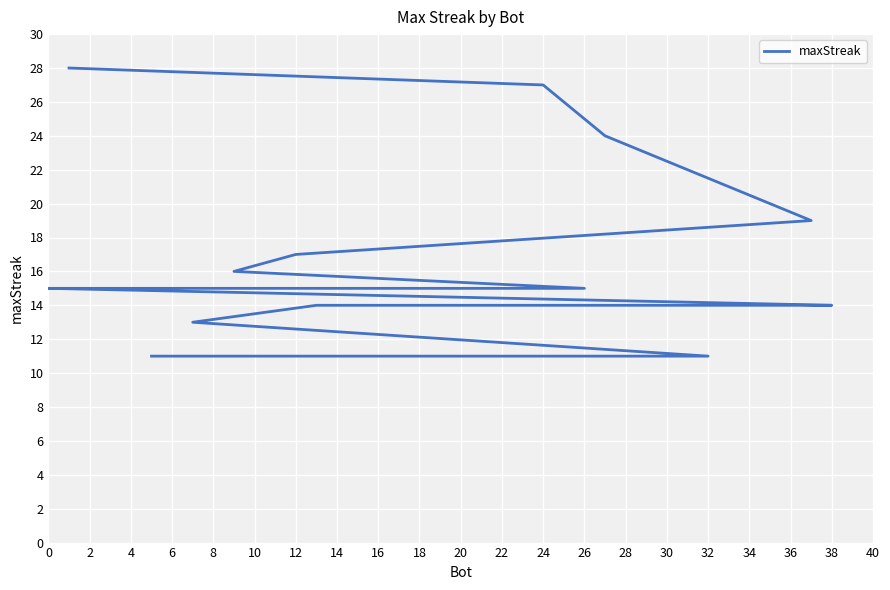

How many values are below 15?

9